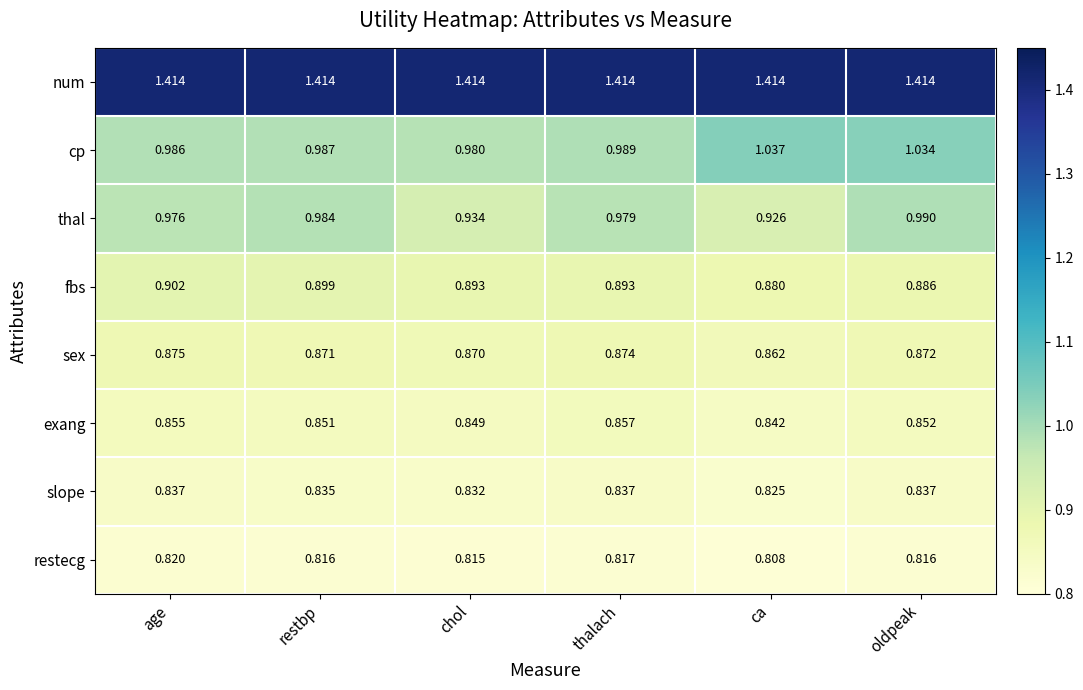

At which category is the sum across all series the highest?

oldpeak